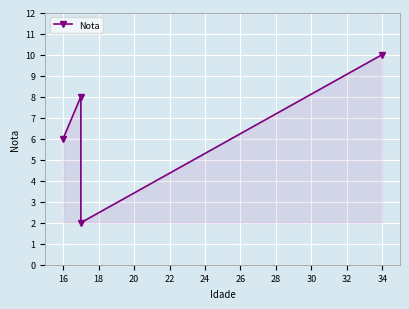

Which has a higher value, 16 or 14?

16